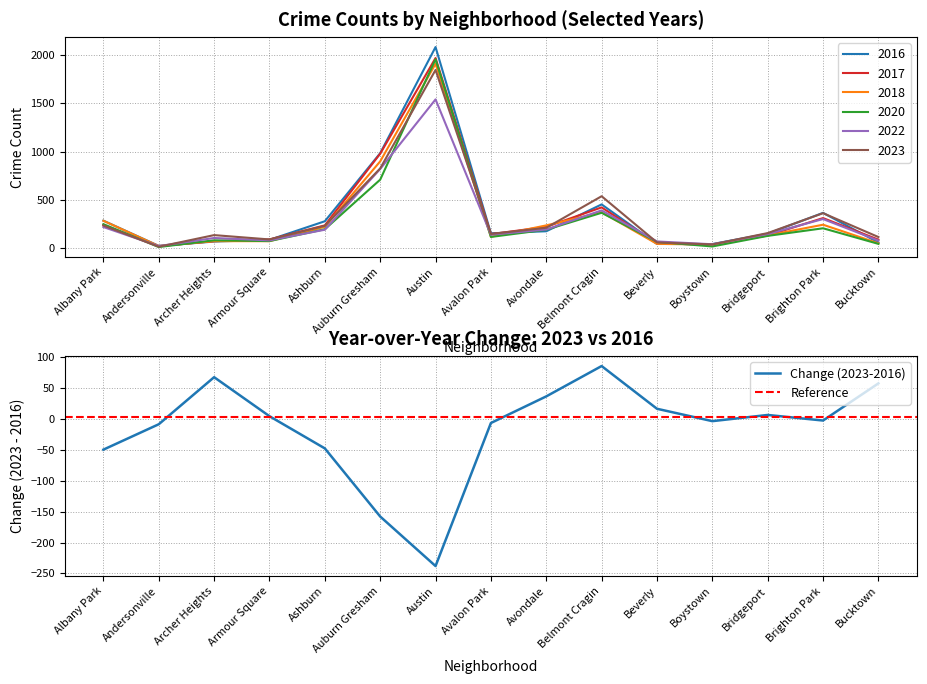

What is the sum of all 2023 values?

4967